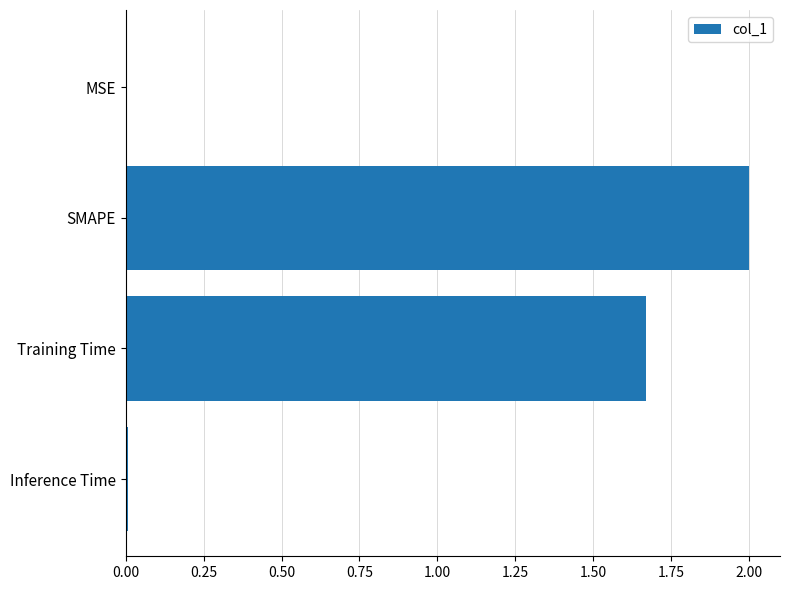

Between Training Time and Inference Time, which is larger?

Training Time